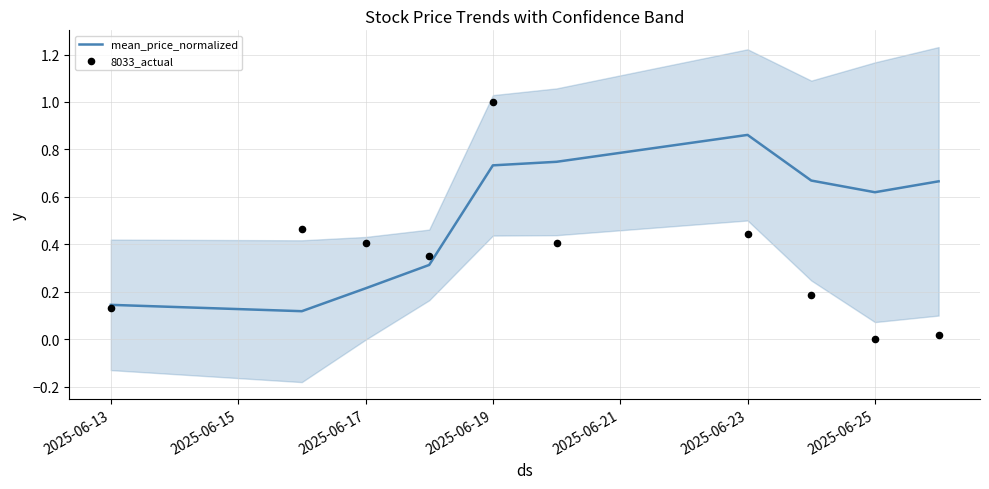

At how many categories does at least one series exceed 0?

10